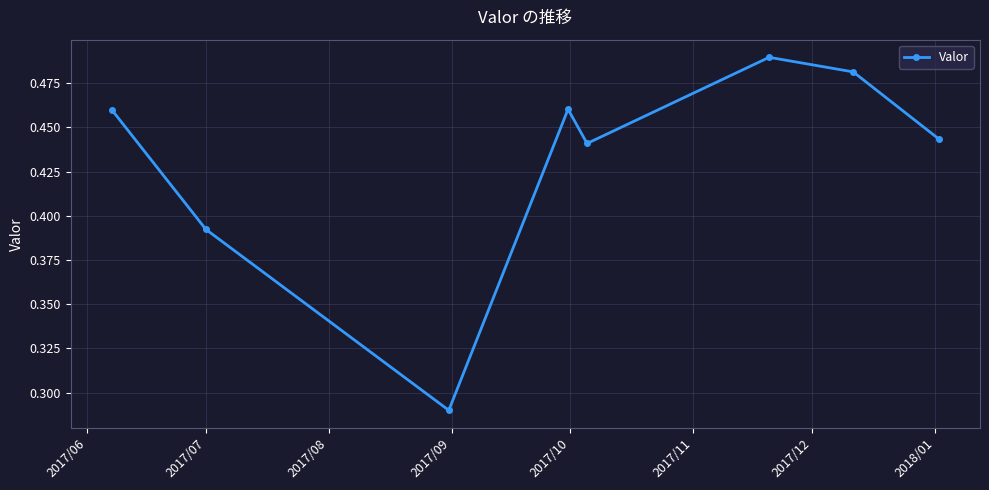

What is the sum of all values?

3.5